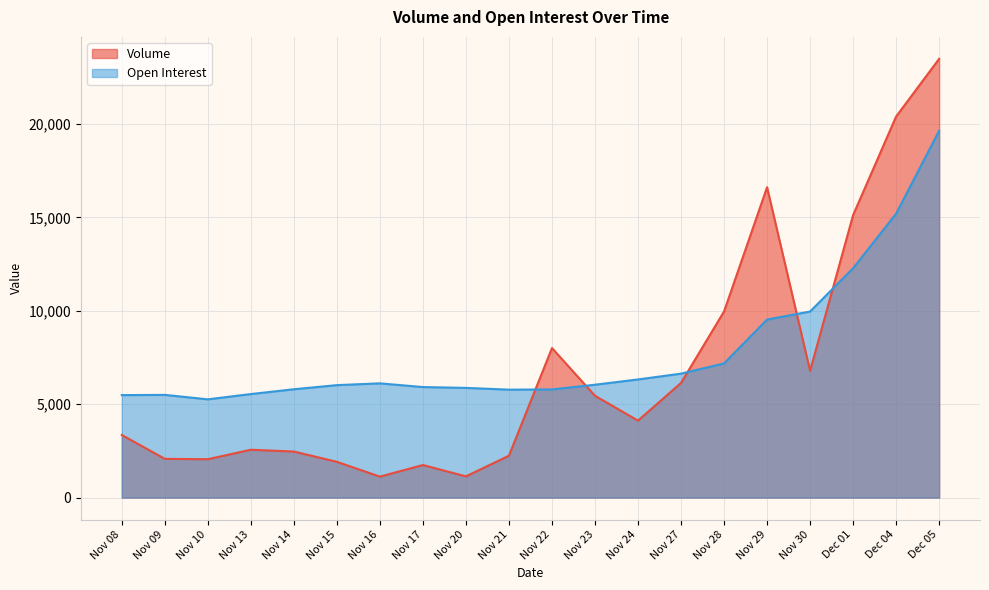

What are all the series names shown in the legend?

Volume, Open Interest